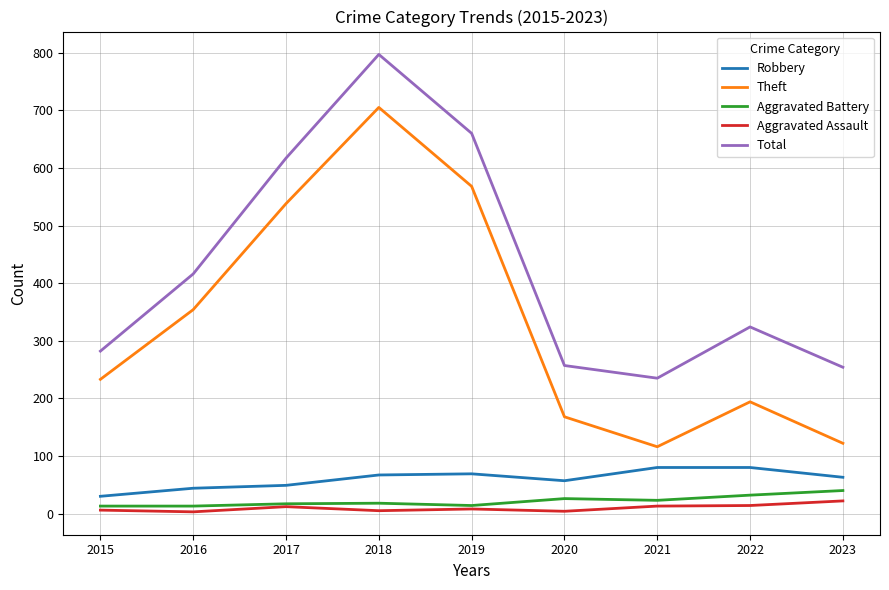

What is the minimum value shown in the chart?

3